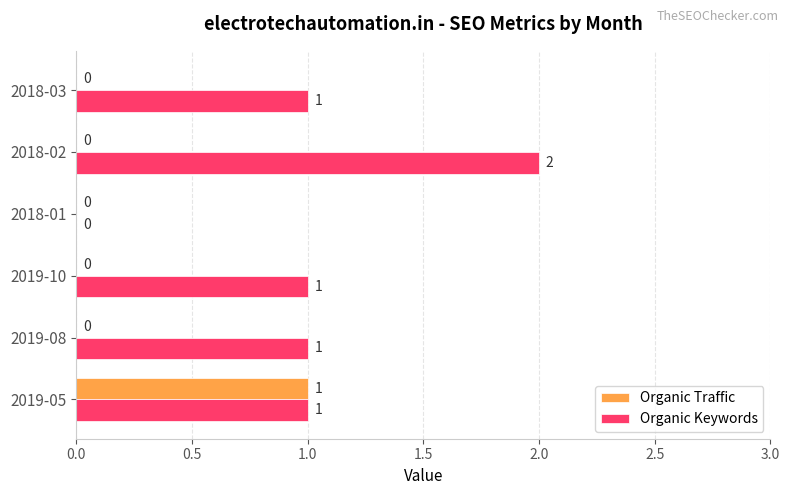

What is the sum of all Organic Keywords values?

6